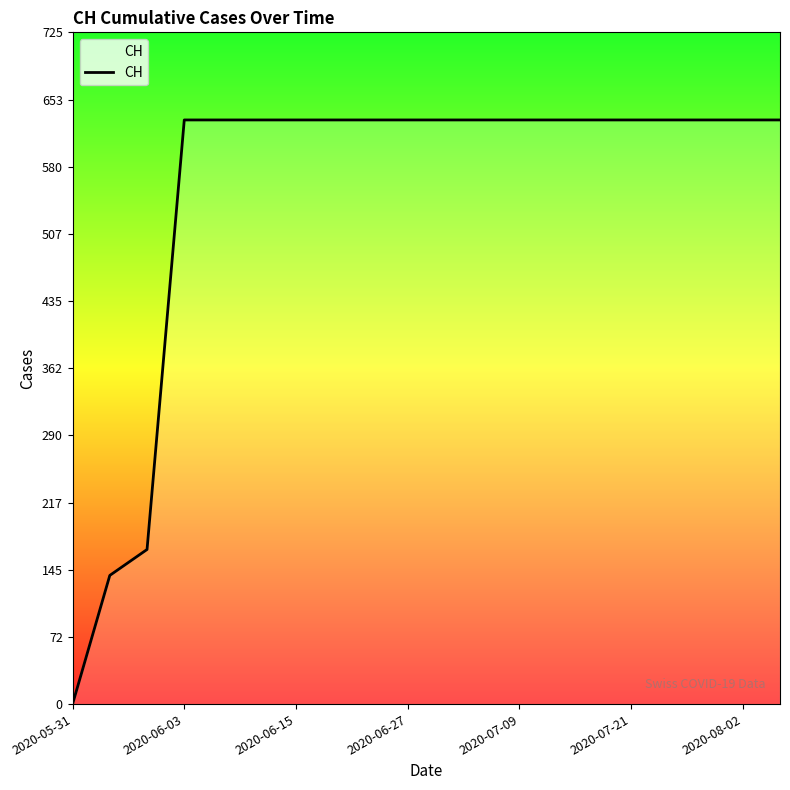

What is the maximum value shown in the chart?

631